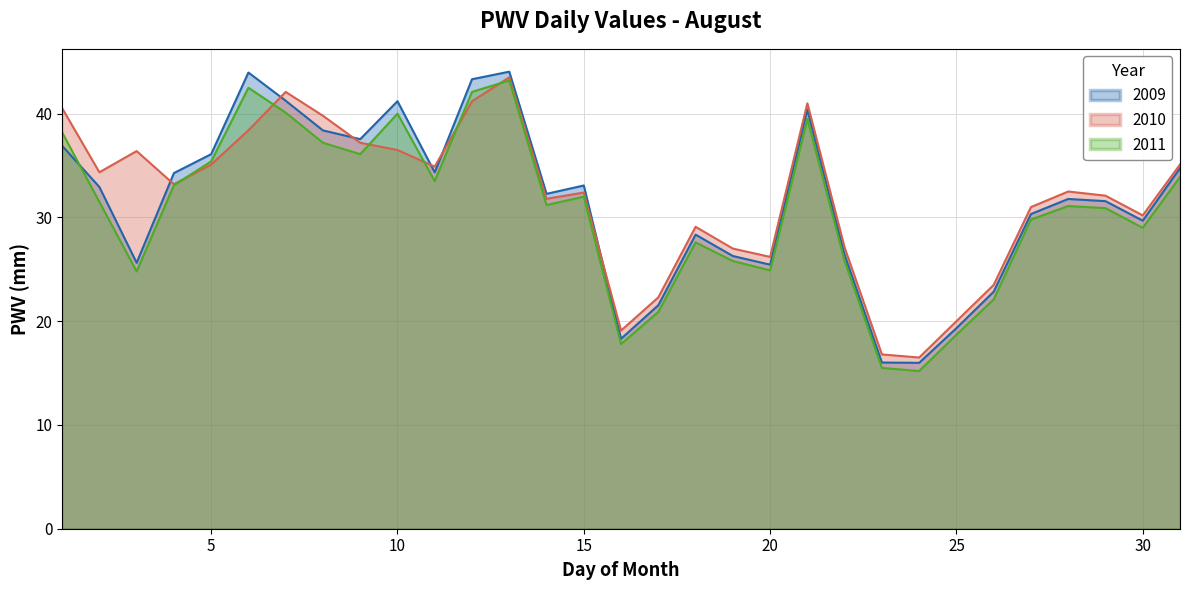

Does the chart have visible grid lines?

Yes